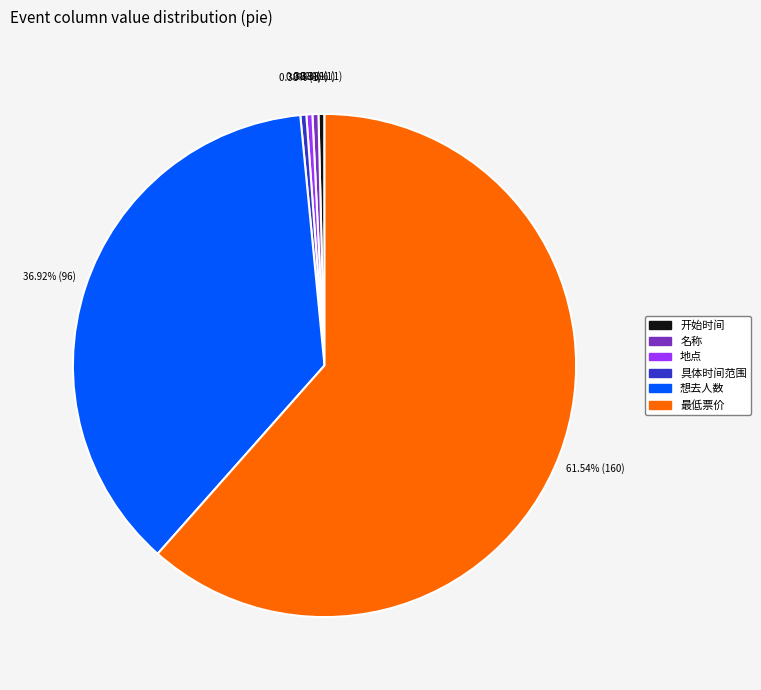

The 具体时间范围 slice represents 5% of the pie. True or false?

False